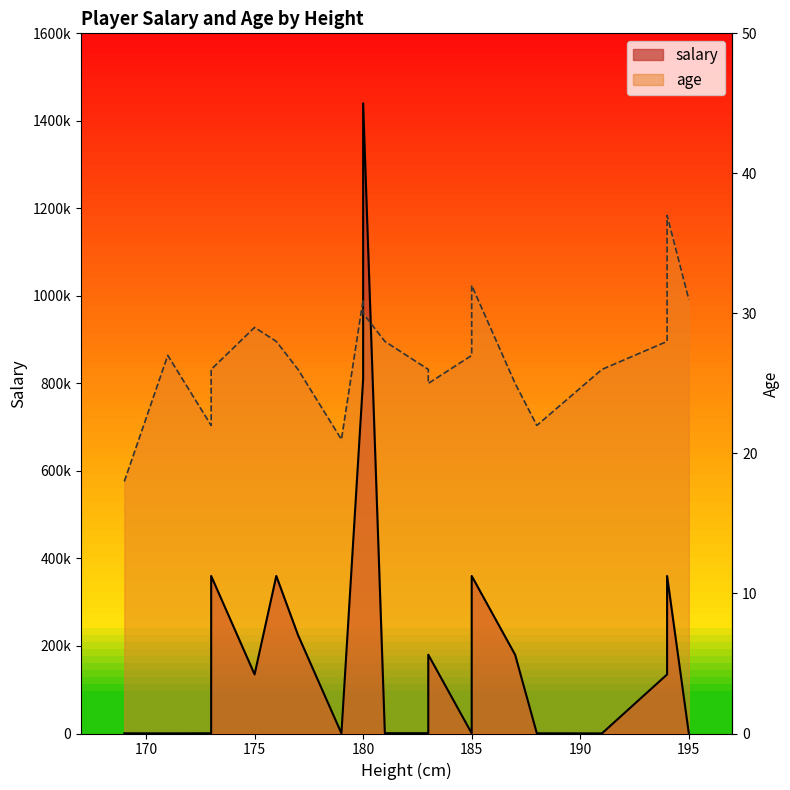

The value of age at 185 is 14. True or false?

False